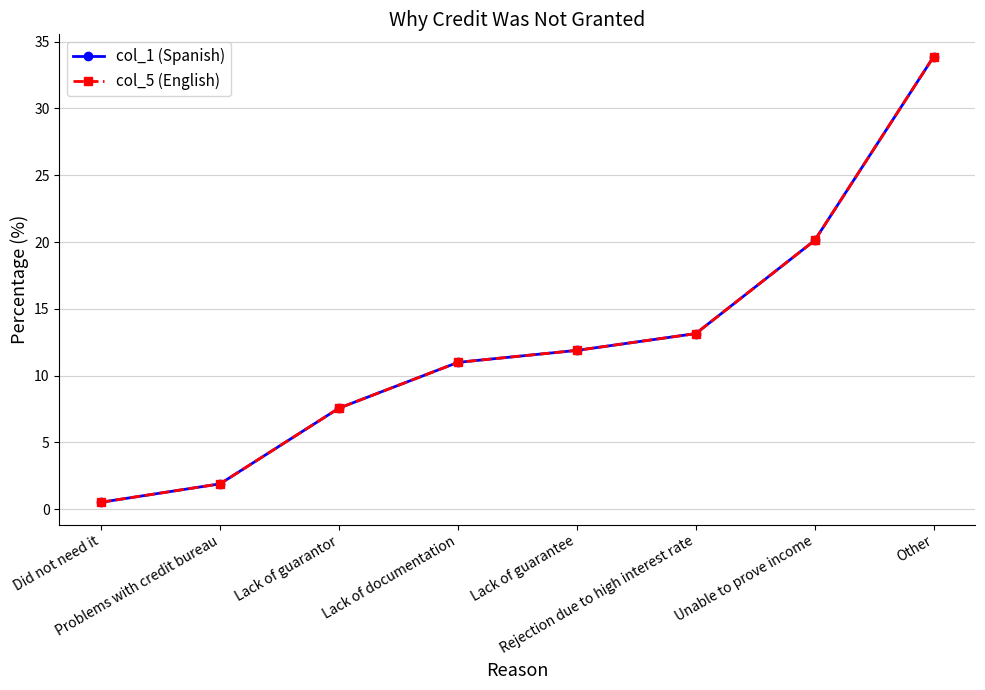

Does the chart have visible grid lines?

Yes